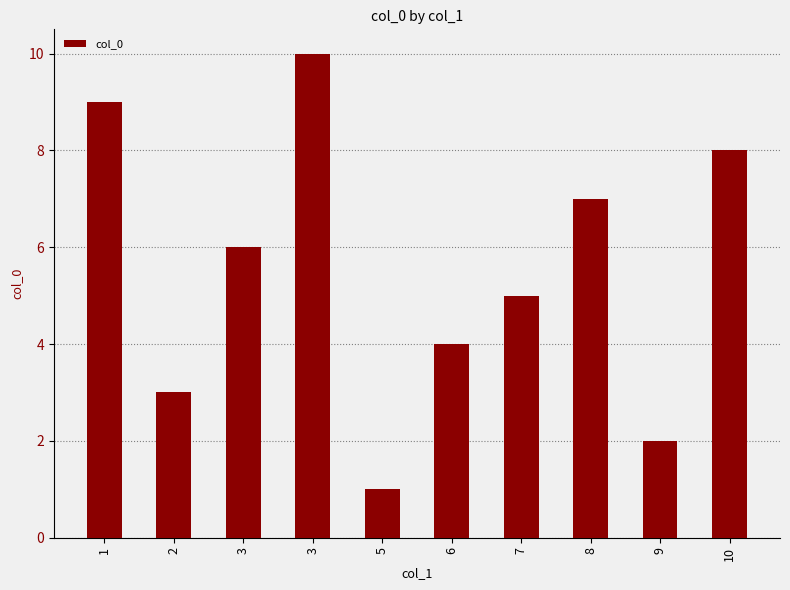

What is the value of the 5th bar from the left?

1